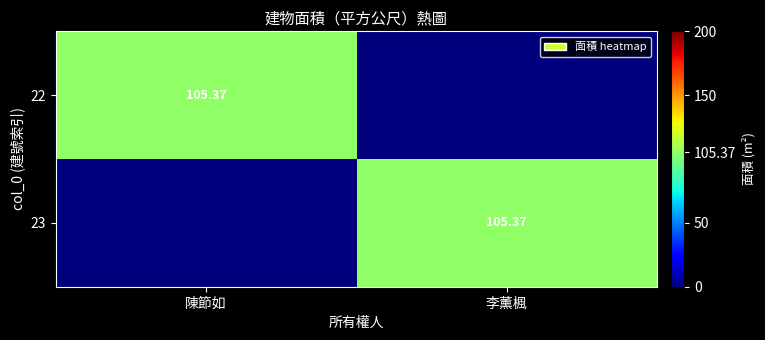

What is the sum of all 23 values?

105.4